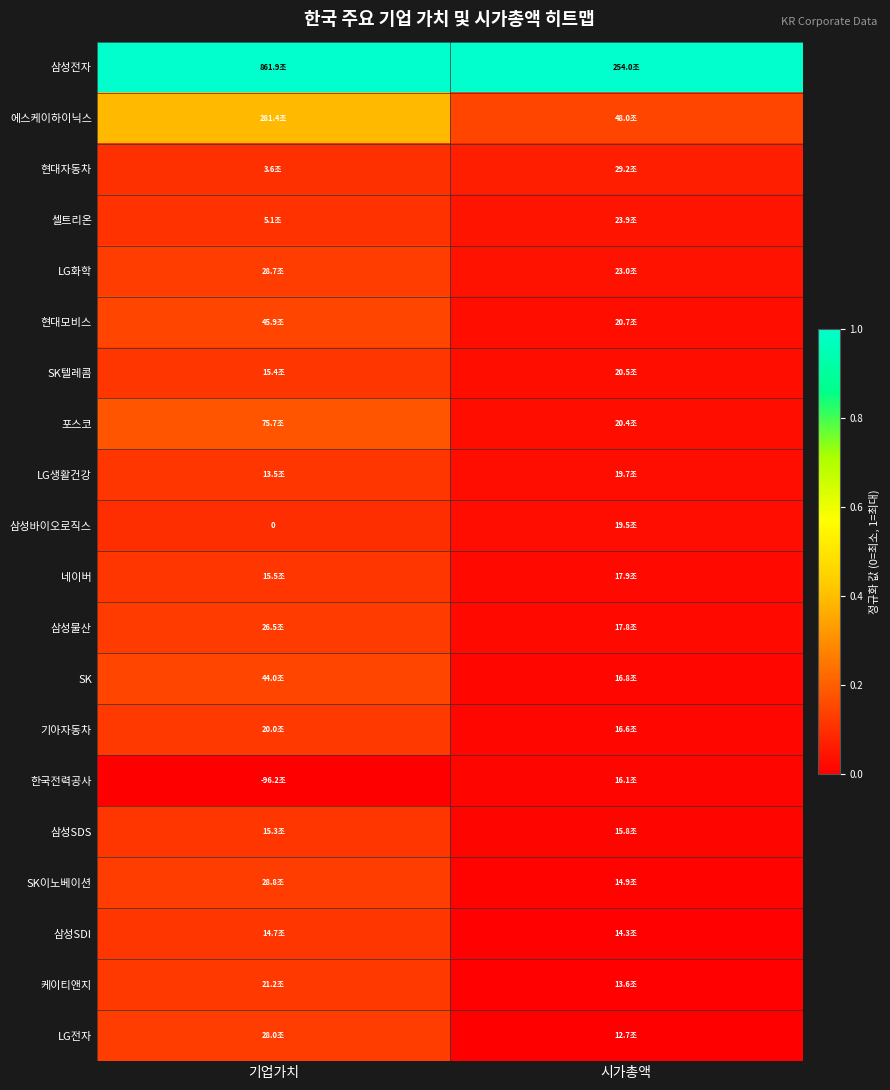

Which has a higher value, 기업가치 or 시가총액?

기업가치